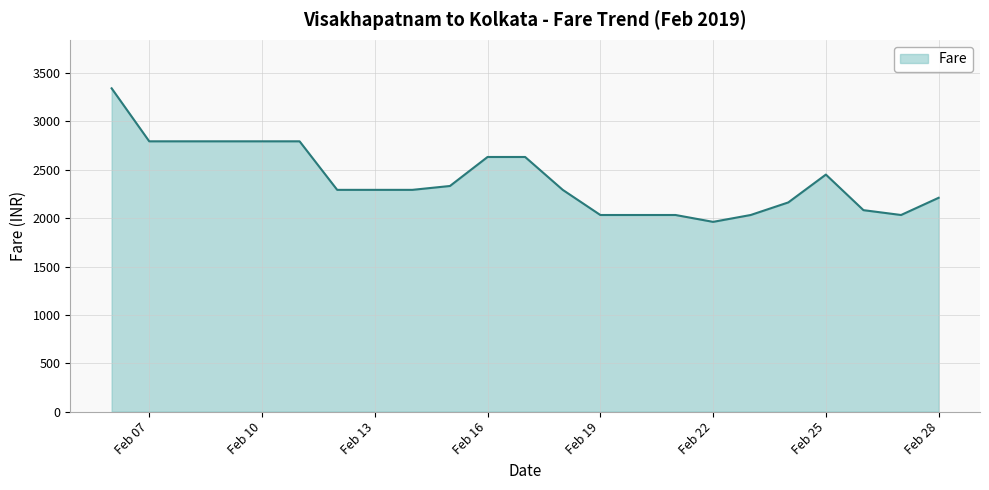

What is the maximum value shown in the chart?

3343